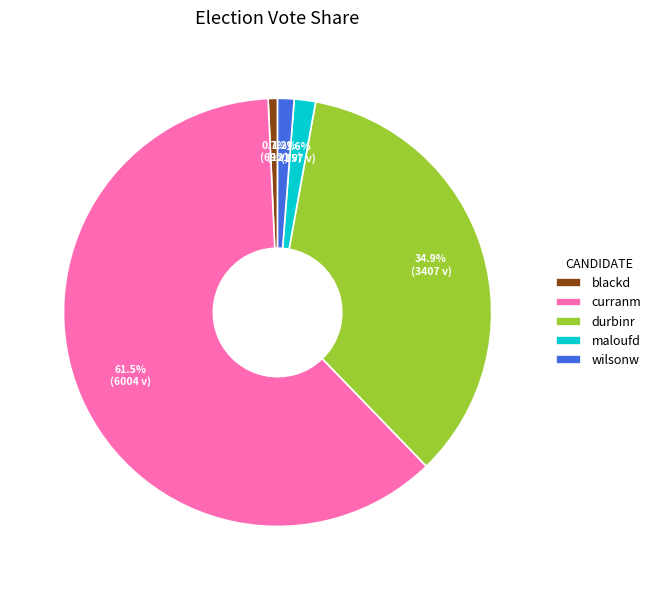

How many segments does this pie chart have?

5